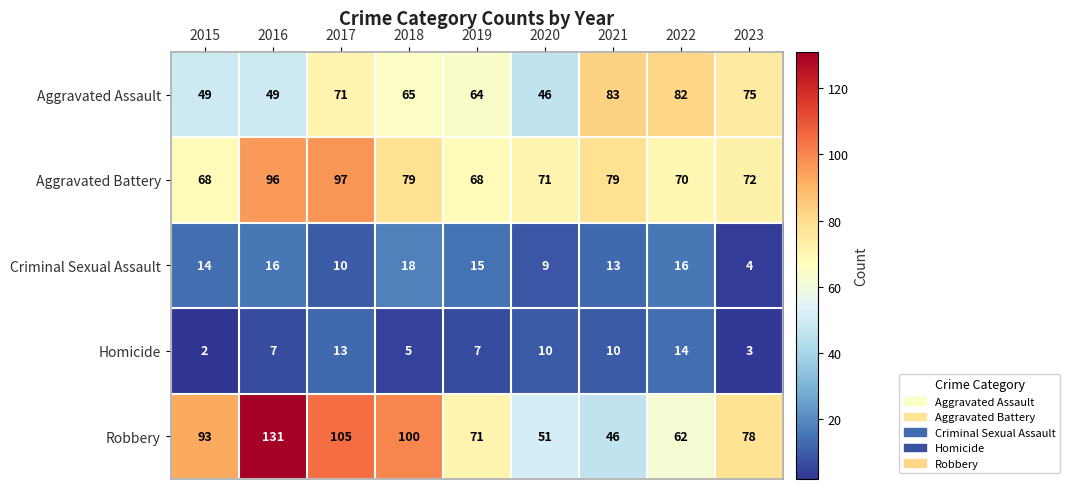

What is the difference between the maximum and minimum values in the Criminal Sexual Assault series?

14